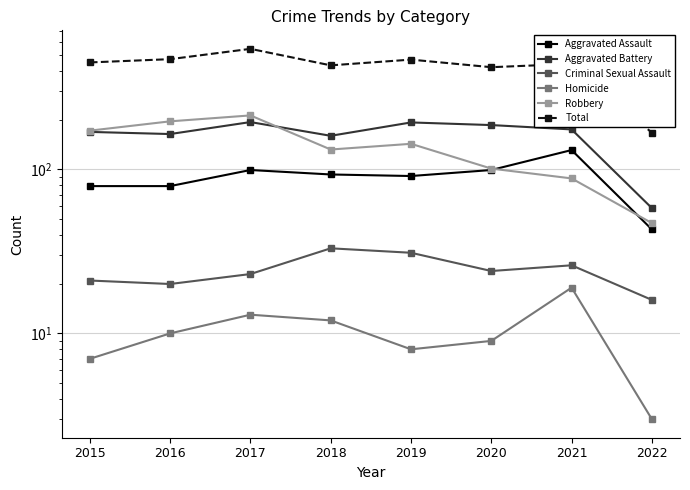

Which series has the widest spread of values?

Total